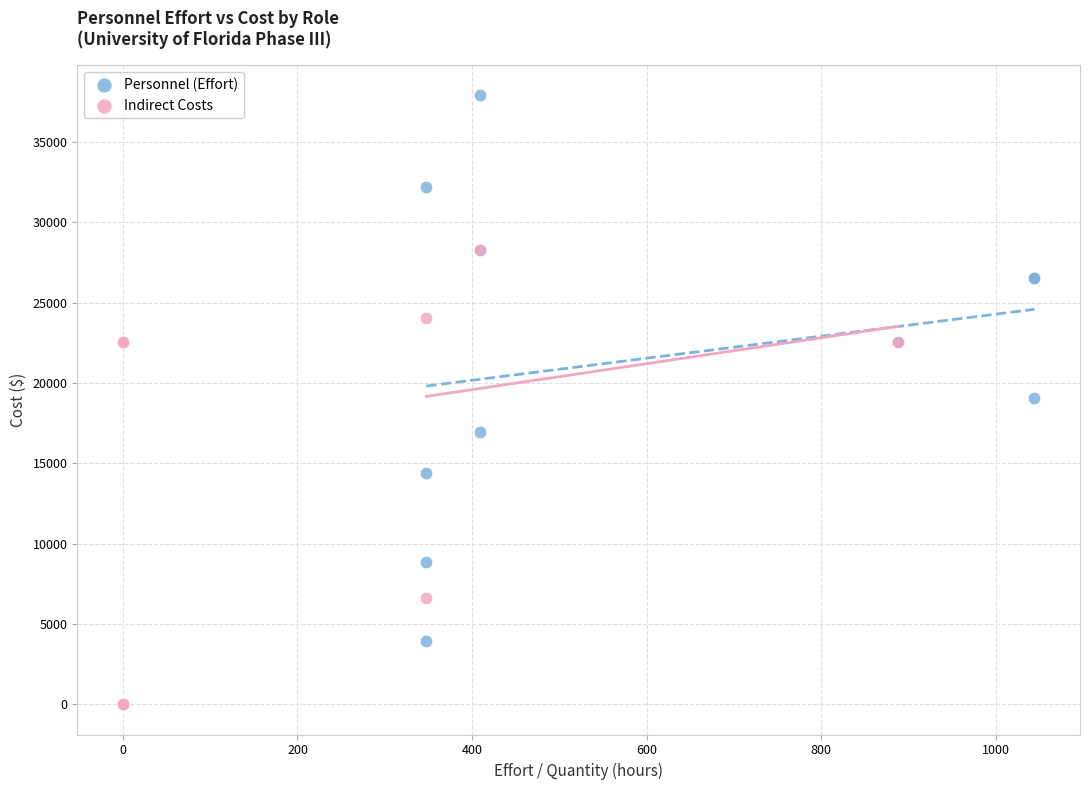

Which series has the largest Y range (max minus min)?

Personnel (Effort)